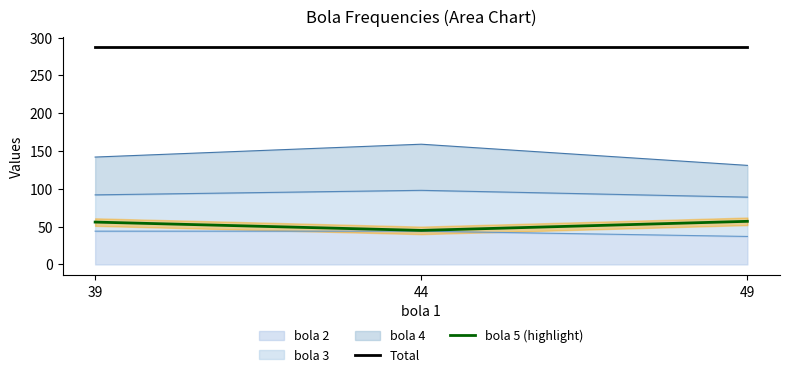

Is it true that bola 5 (highlight) equals 100 at 49?

False